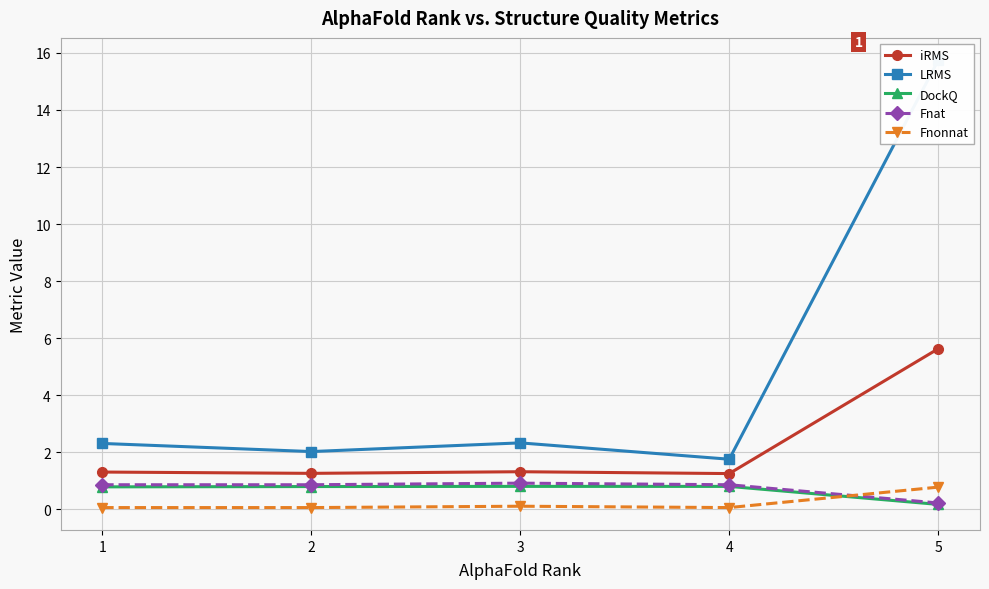

Reading right to left, what are all the values shown in this chart?

iRMS: 5.6	1.3	1.3	1.3	1.3
LRMS: 15.7	1.8	2.3	2.0	2.3
DockQ: 0.2	0.8	0.8	0.8	0.8
Fnat: 0.2	0.9	0.9	0.9	0.9
Fnonnat: 0.8	0.1	0.1	0.1	0.1